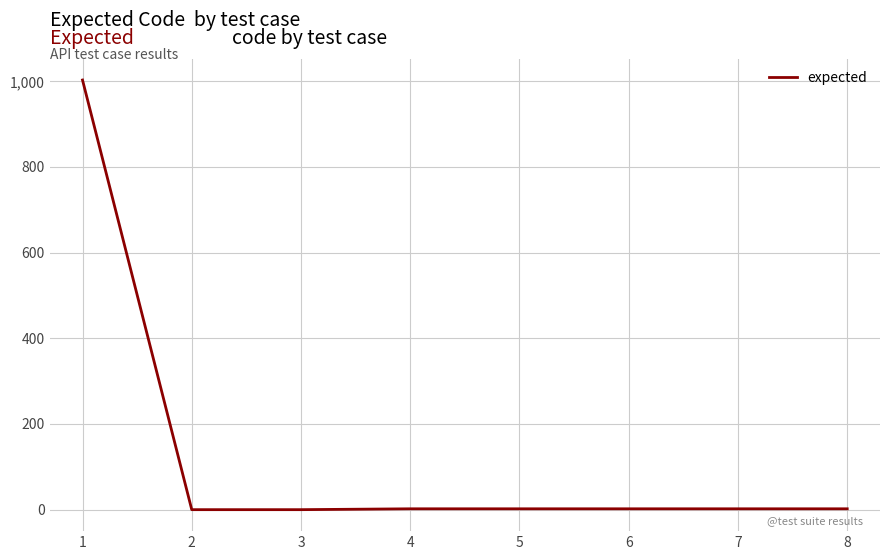

What is the change in value from 1 to 2?

-1003